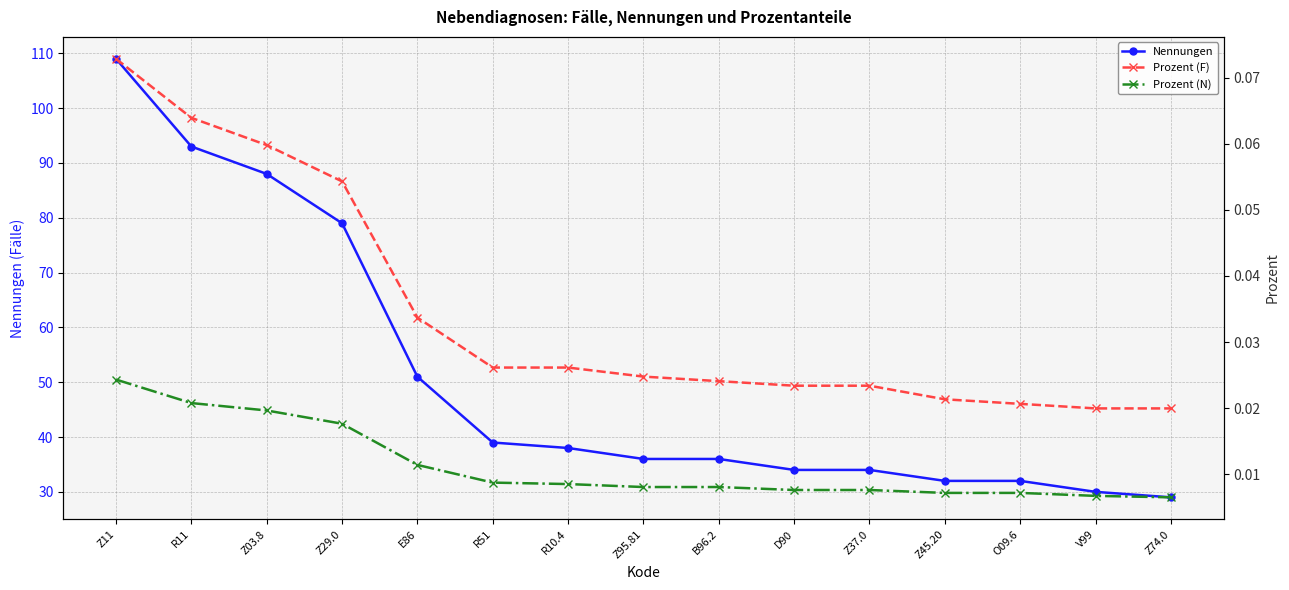

True or false: Prozent (N) and Prozent (F) cross at least once.

False